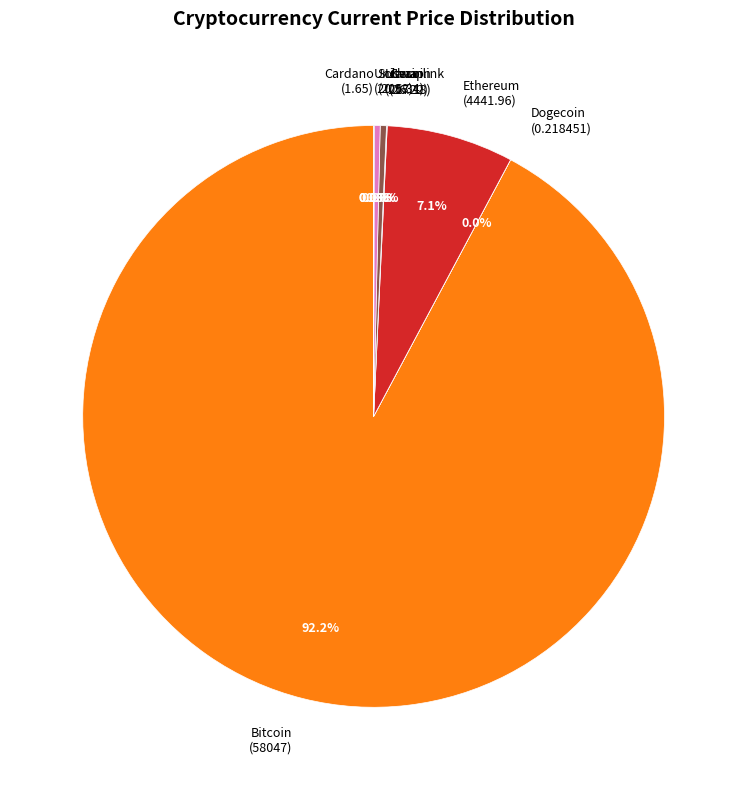

Is there a majority slice in this chart?

Yes